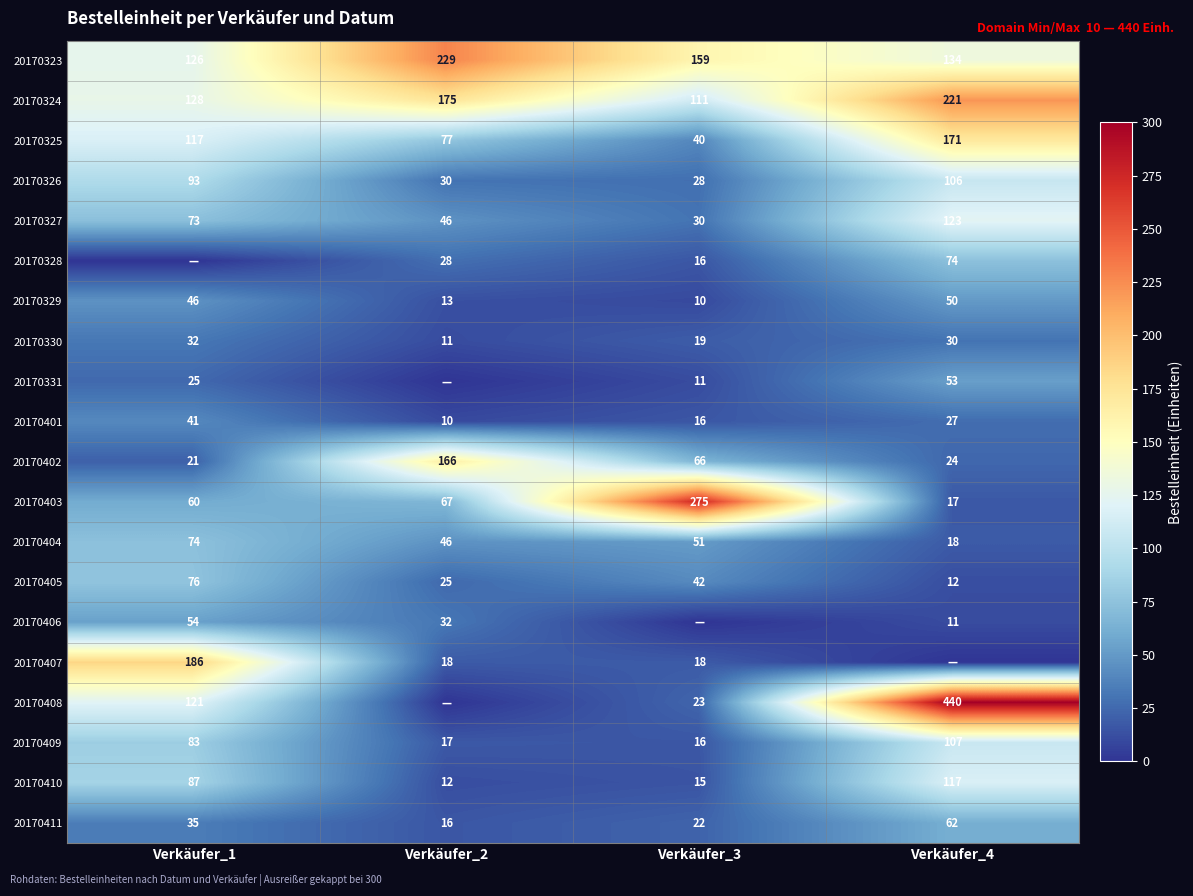

Read the 20170330 value at Verkäufer_1, to the nearest 5.

30